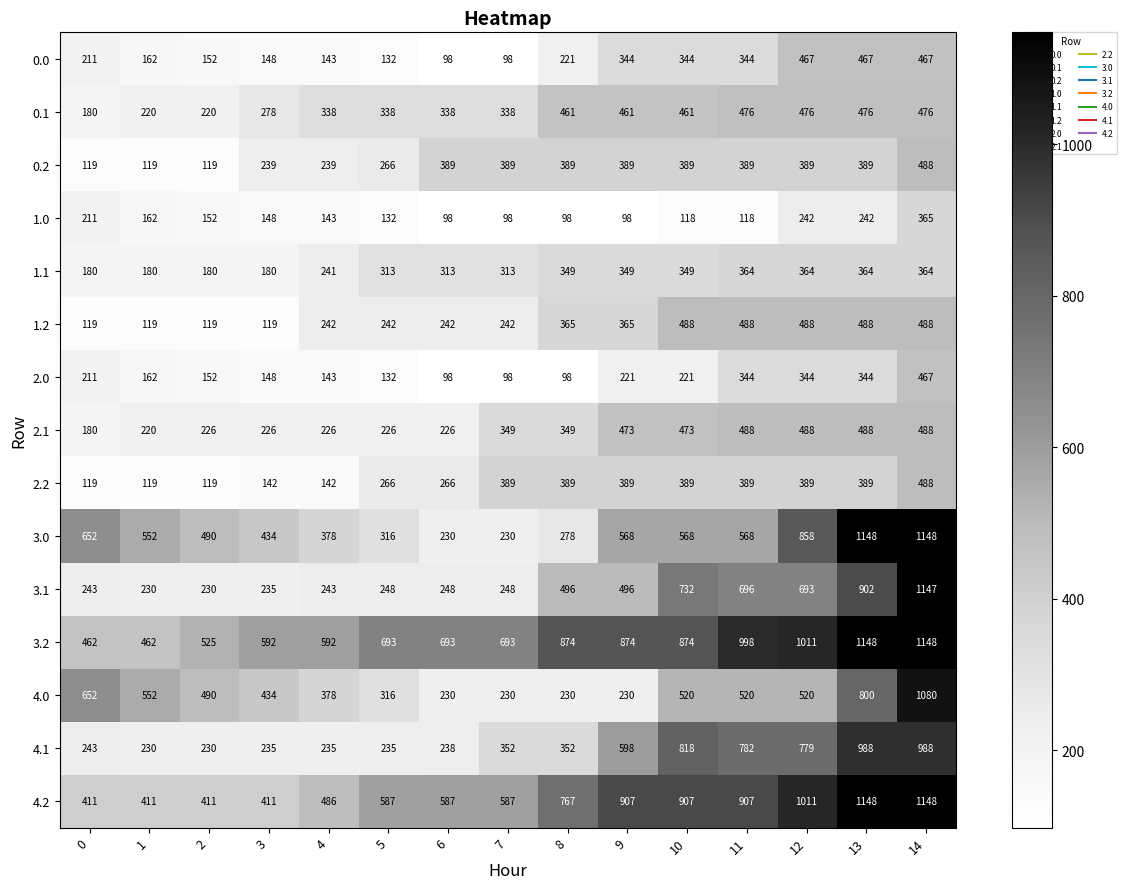

What is the total value across all series at 9?

6762